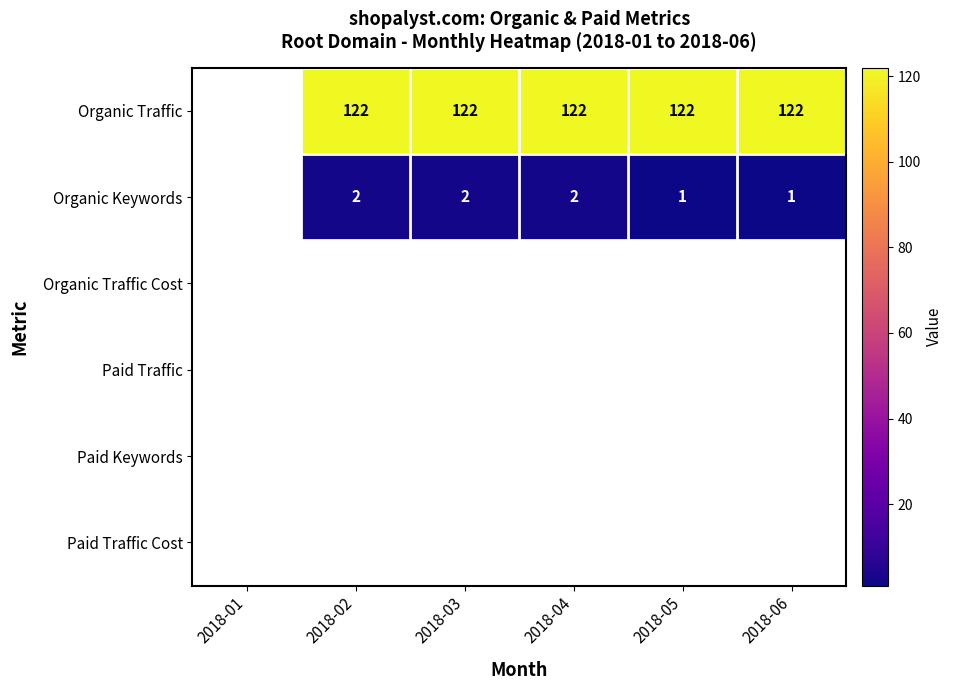

Is it true that Organic Keywords equals 3 at 2018-02?

False